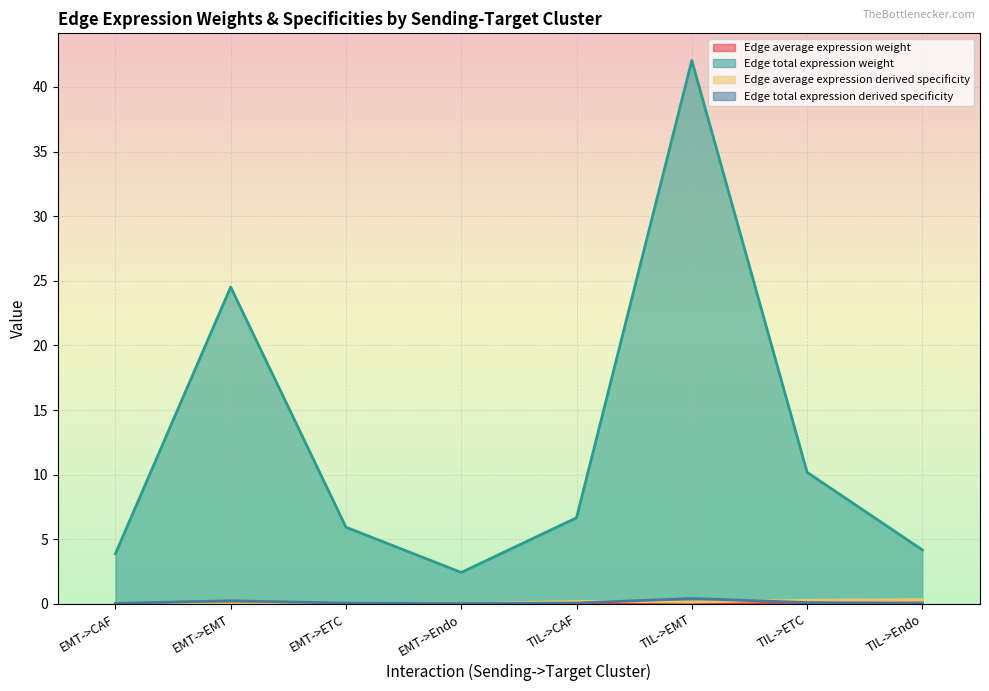

The value of Edge average expression derived specificity at TIL->ETC is 0.3. True or false?

True